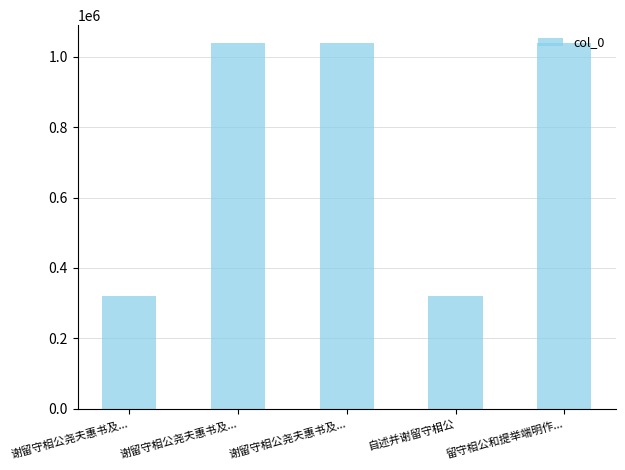

What is the ratio of the value at 谢留守相公尧夫惠书及... to the value at 自述并谢留守相公?

1.0